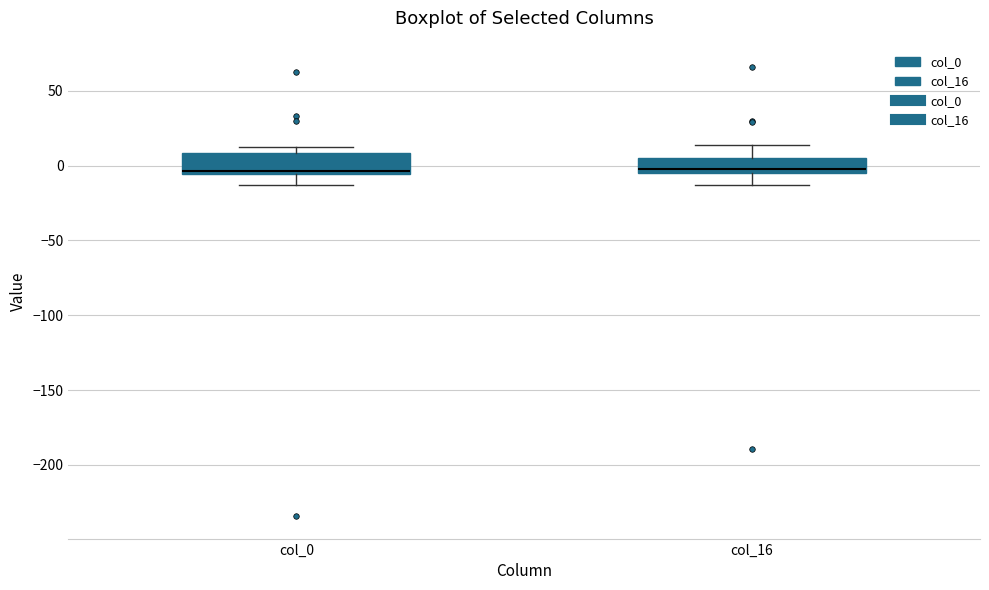

Reading left to right, transcribe this box plot: for each box, give where its median line is, the range the box spans, and where its two whiskers end, as read against the y-axis. The values are not printed on the chart, so give them approximately, as read against the axis.

col_0: median -5 (just above the box's lower edge), box -5 to 10, whiskers -15 to 15
col_16: median -5 (just above the box's lower edge), box -5 to 5, whiskers -15 to 15